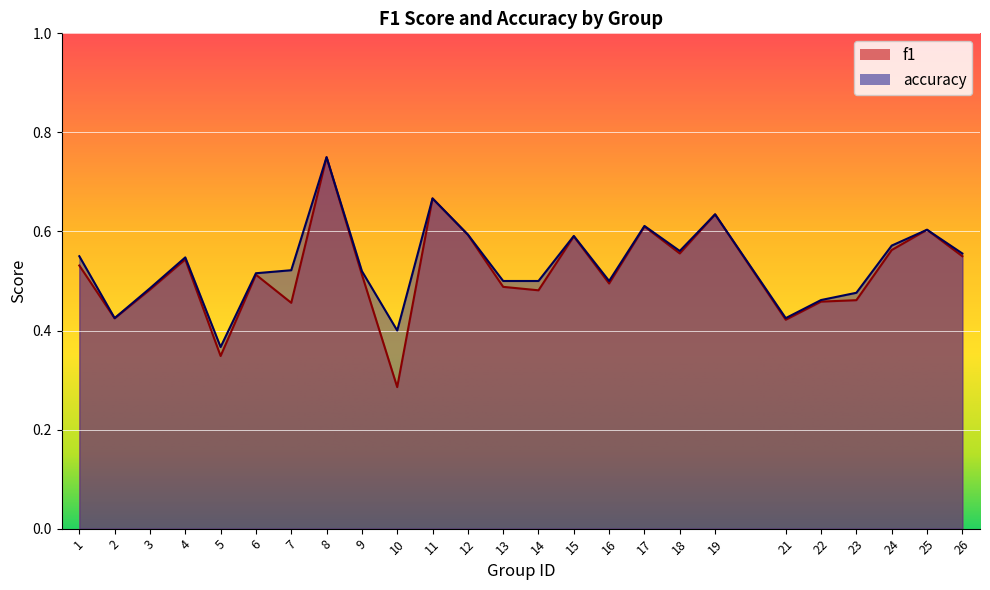

At which category does f1 reach its first local peak?

4